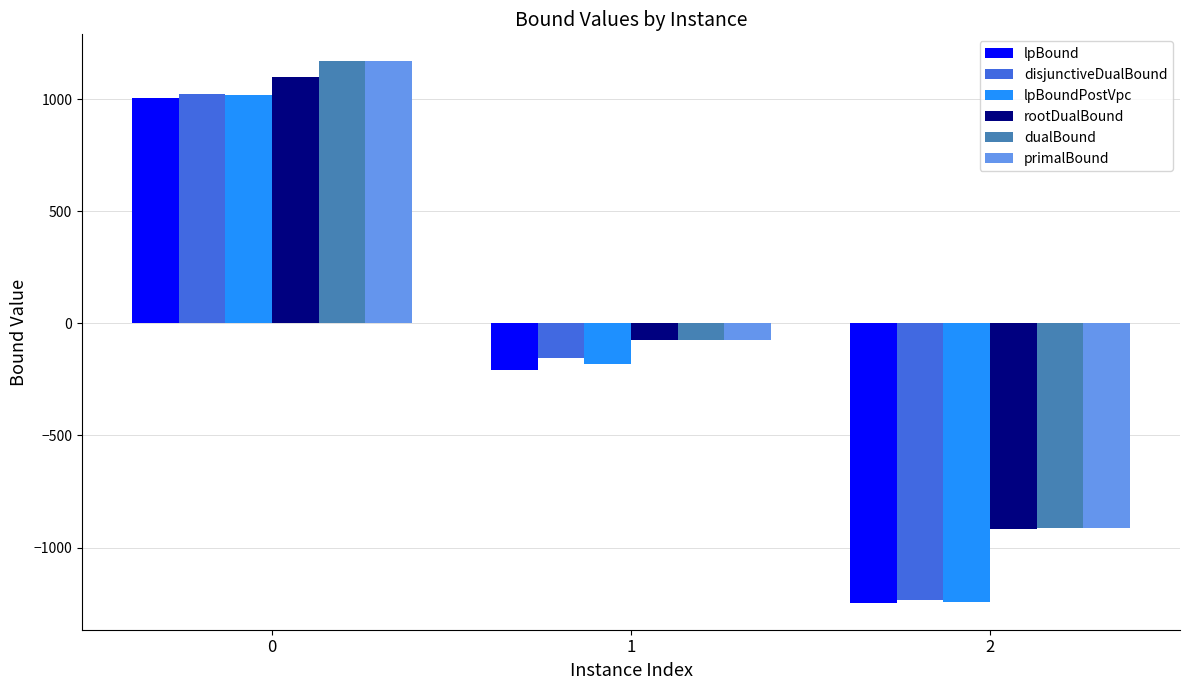

What is the sum of the rootDualBound values at 2 and 1?

-988.0